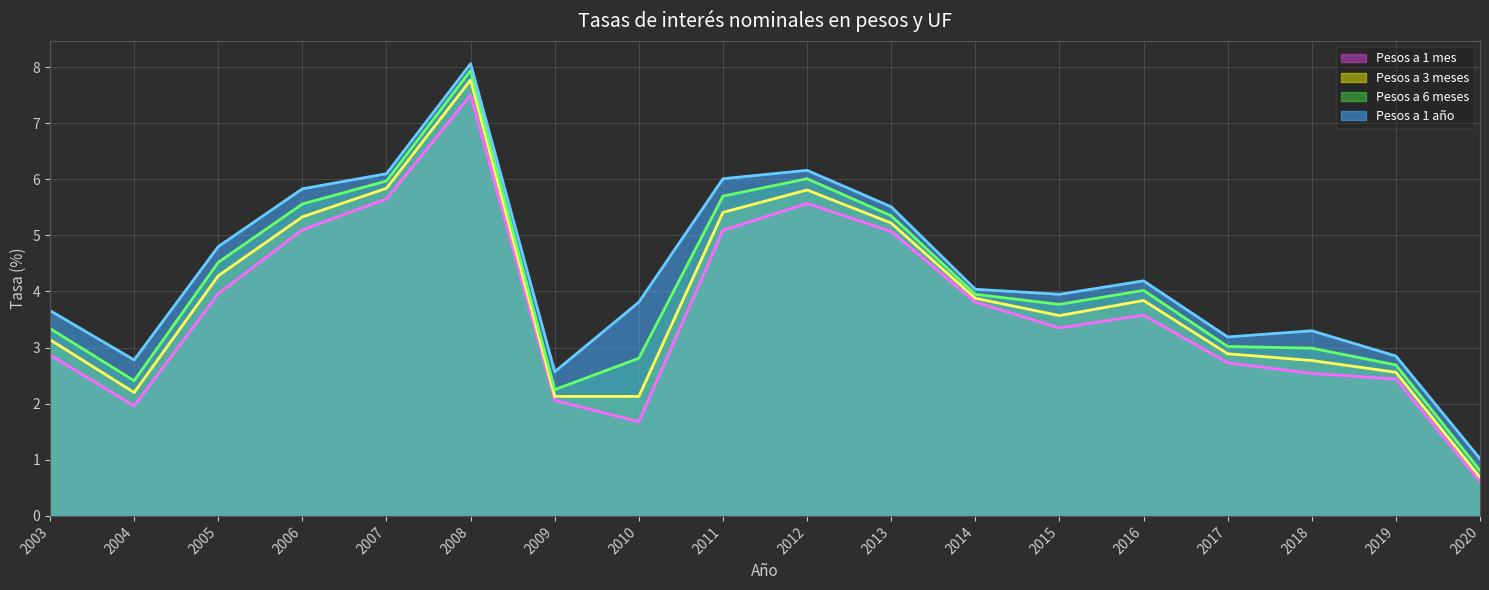

True or false: Pesos a 1 año has a value of 3.7 at 2003.

True